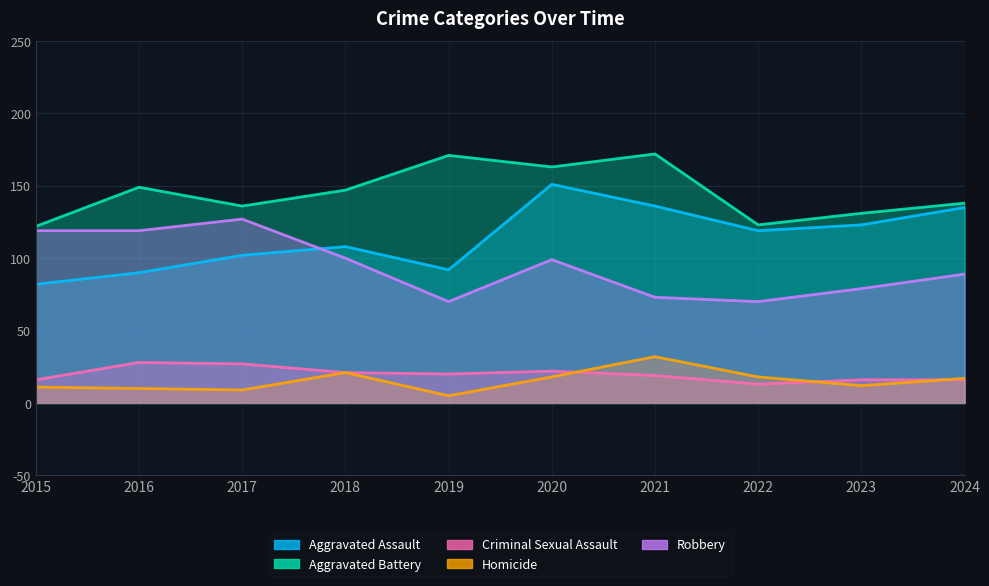

Where is Aggravated Battery nearest to the value 147?

2018